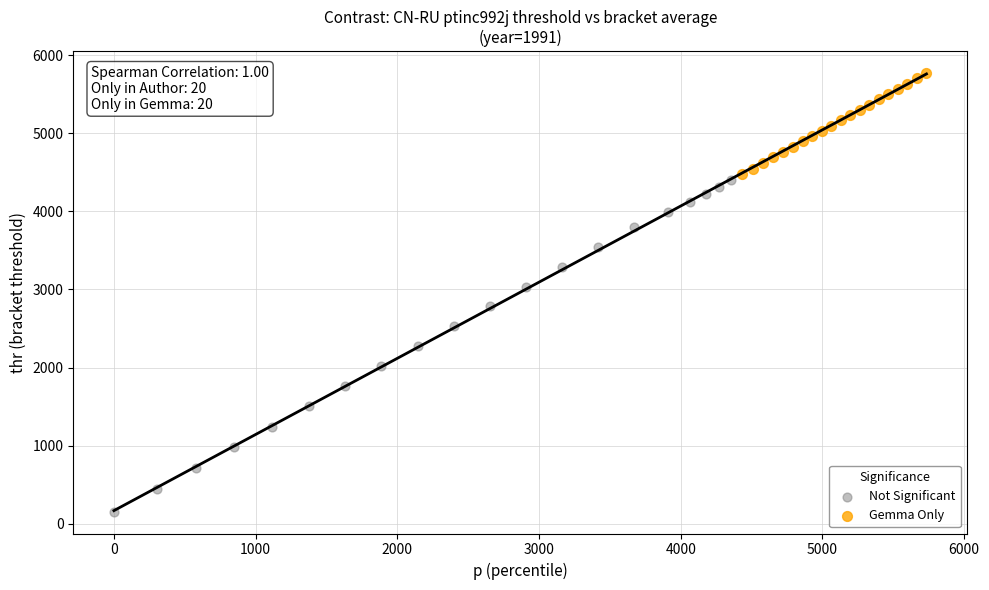

Which series reaches the minimum Y coordinate?

Not Significant